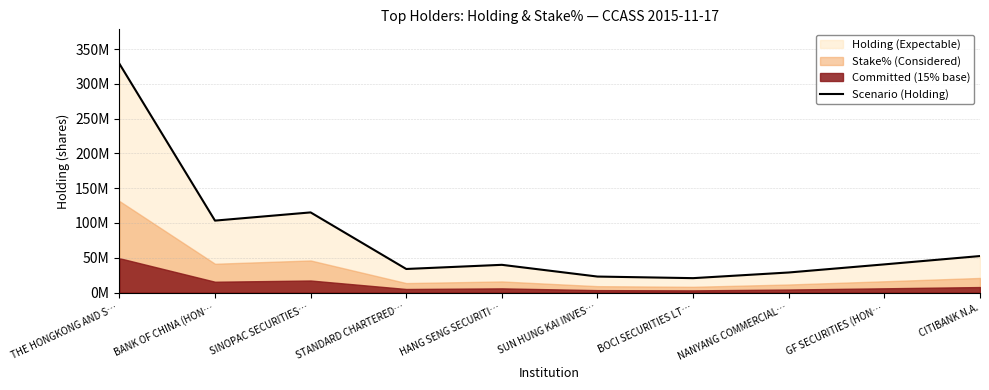

What is the minimum value shown in the chart?

20676744